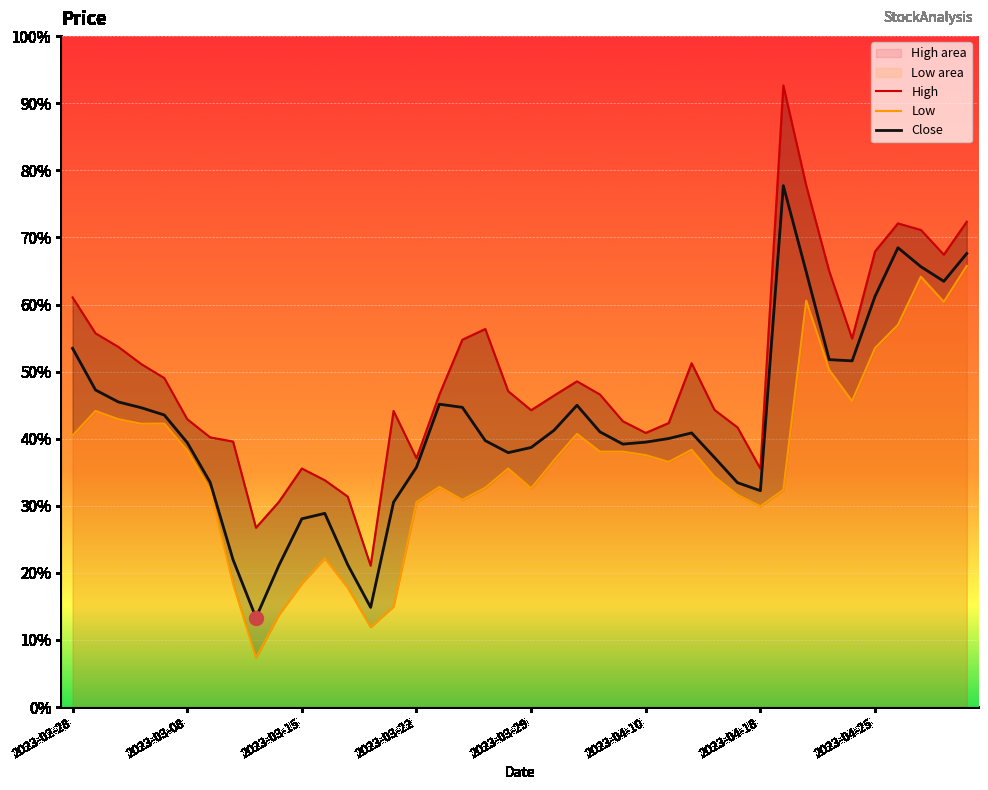

Reading right to left, transcribe all the data shown in this chart.

High: 1395.0	1375.0	1390.0	1394.0	1377.0	1324.0	1365.0	1417.0	1477.8	1244.9	1270.0	1280.6	1309.0	1272.7	1266.7	1273.8	1290.0	1298.0	1289.3	1280.5	1292.0	1329.8	1323.3	1290.0	1251.2	1280.0	1186.0	1228.0	1237.9	1245.0	1224.8	1209.0	1261.4	1264.0	1275.0	1300.0	1308.5	1318.9	1327.2	1349.0
Low: 1368.2	1346.3	1361.6	1332.3	1318.2	1286.0	1305.0	1347.0	1232.0	1222.0	1229.0	1240.0	1256.4	1249.0	1253.2	1255.2	1255.2	1266.0	1250.0	1233.0	1245.0	1233.3	1226.0	1233.8	1224.5	1161.1	1148.6	1172.6	1190.4	1175.0	1156.0	1130.0	1175.0	1232.0	1256.0	1272.3	1272.2	1275.0	1280.0	1265.0
Close: 1375.7	1358.8	1367.7	1379.2	1349.7	1310.5	1311.2	1364.5	1417.0	1231.5	1236.4	1251.7	1266.7	1263.2	1261.0	1259.8	1267.3	1283.5	1268.2	1257.8	1254.7	1262.0	1282.2	1284.1	1245.8	1224.5	1160.6	1186.5	1217.8	1214.5	1186.2	1154.3	1189.5	1236.7	1260.8	1277.5	1282.0	1285.5	1292.8	1318.0